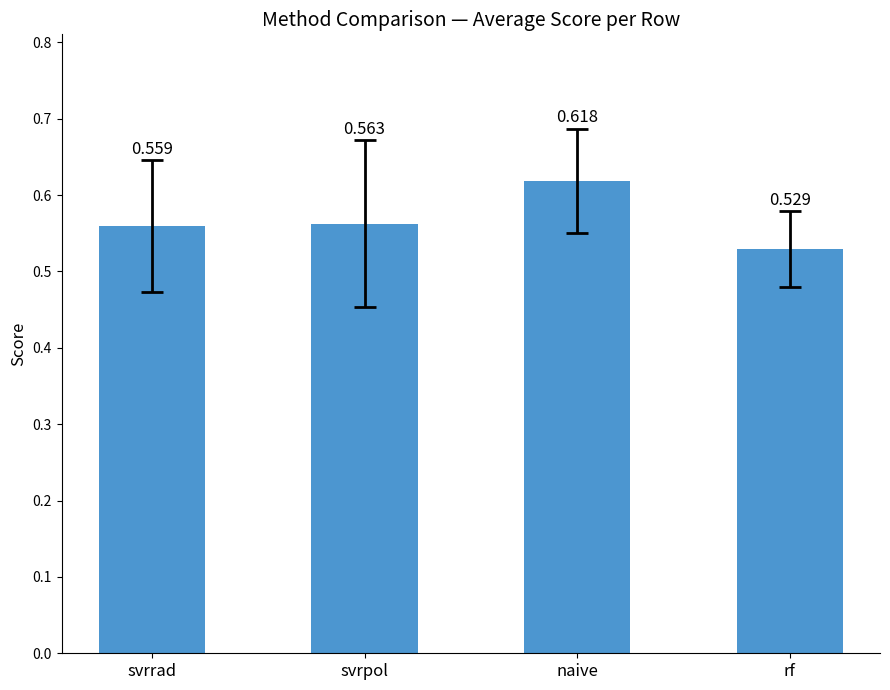

What is the sum of the values at rf and svrrad?

1.1